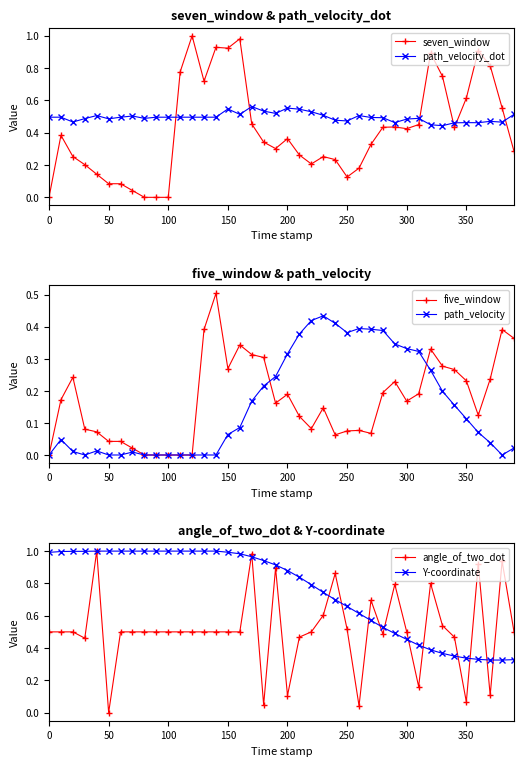

What is the average value of the Y-coordinate series?

0.8